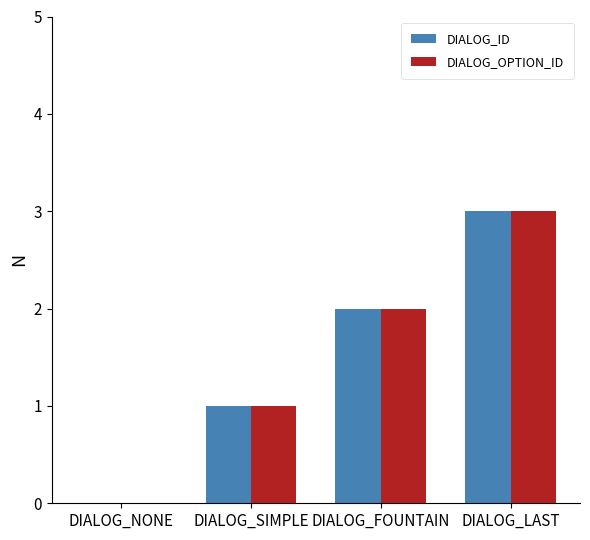

True or false: DIALOG_OPTION_ID has a value of 2 at DIALOG_FOUNTAIN.

True